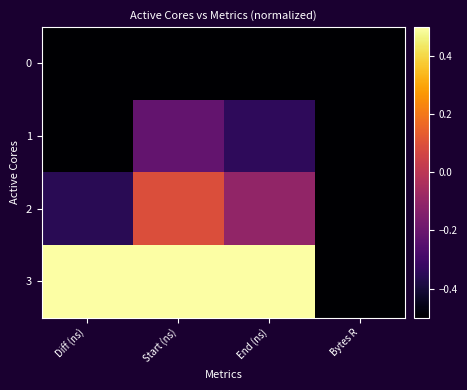

Count the number of categories in the chart.

4